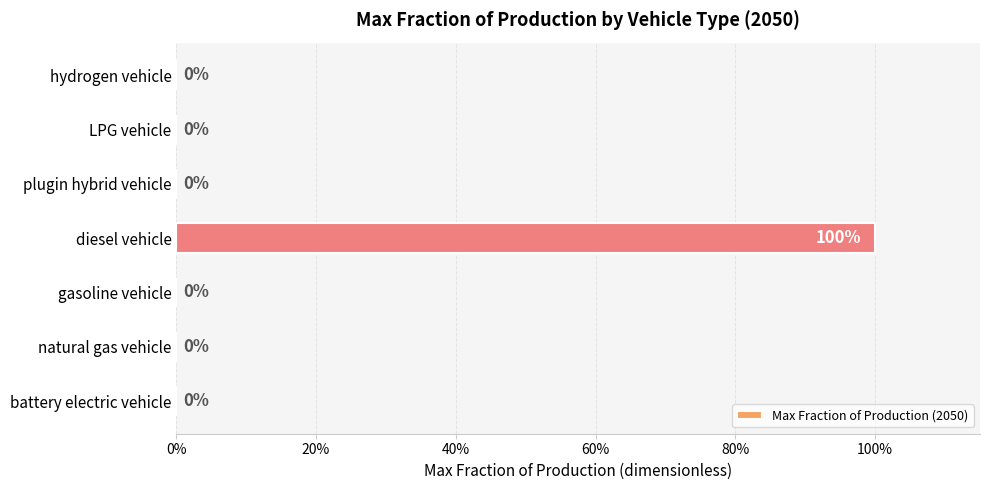

How many values are between 0 and 1?

7